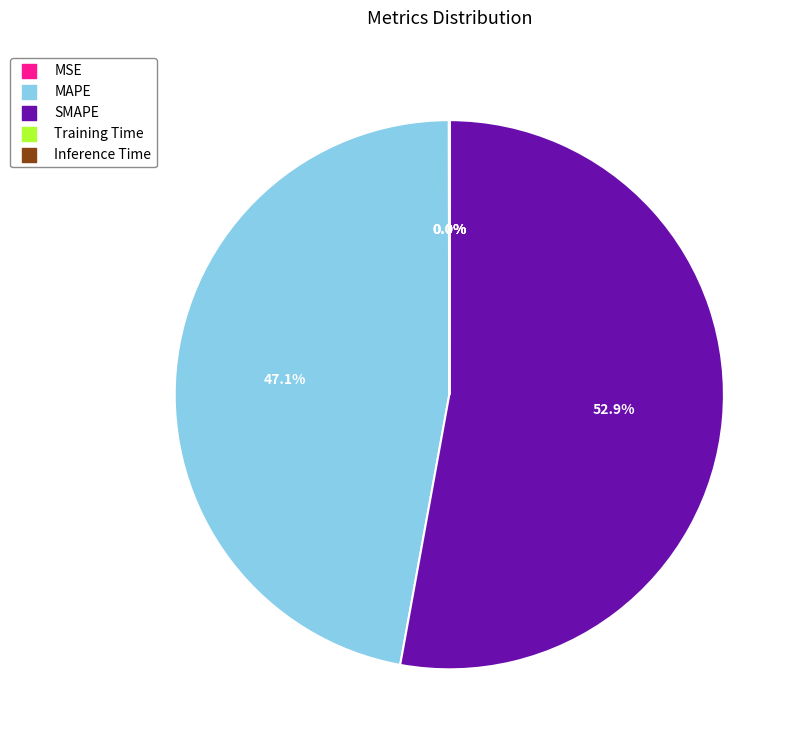

Approximately how many times larger is the value at MAPE compared to SMAPE?

0.9